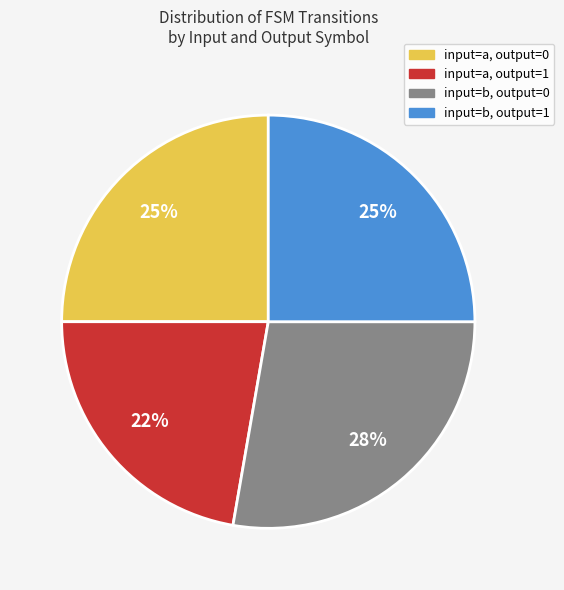

Count the number of slices in the pie.

4